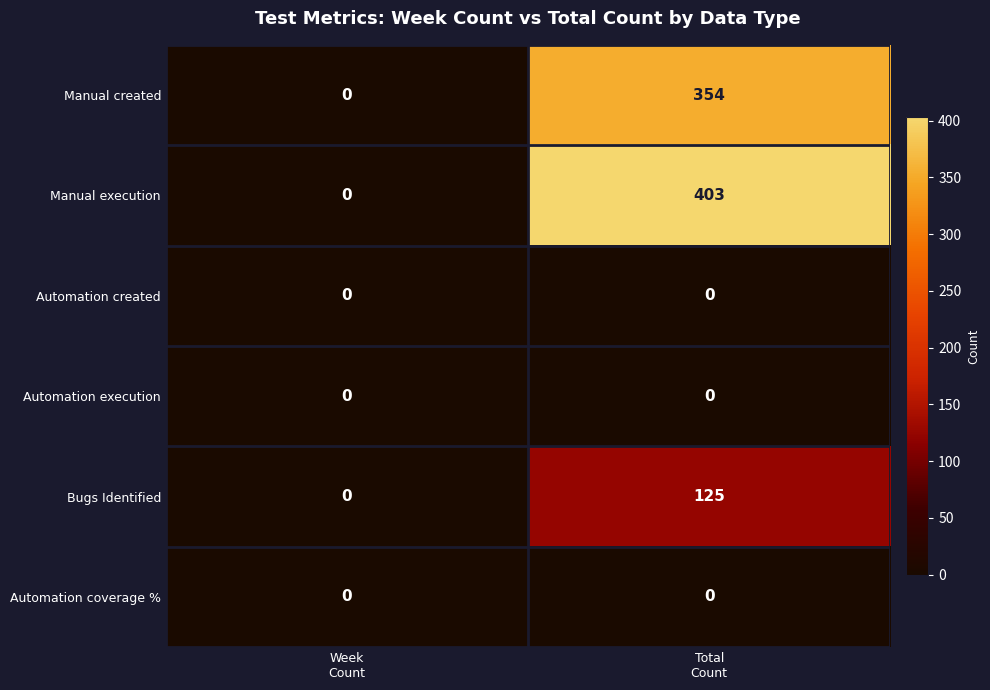

Which series has the widest spread of values?

Manual execution